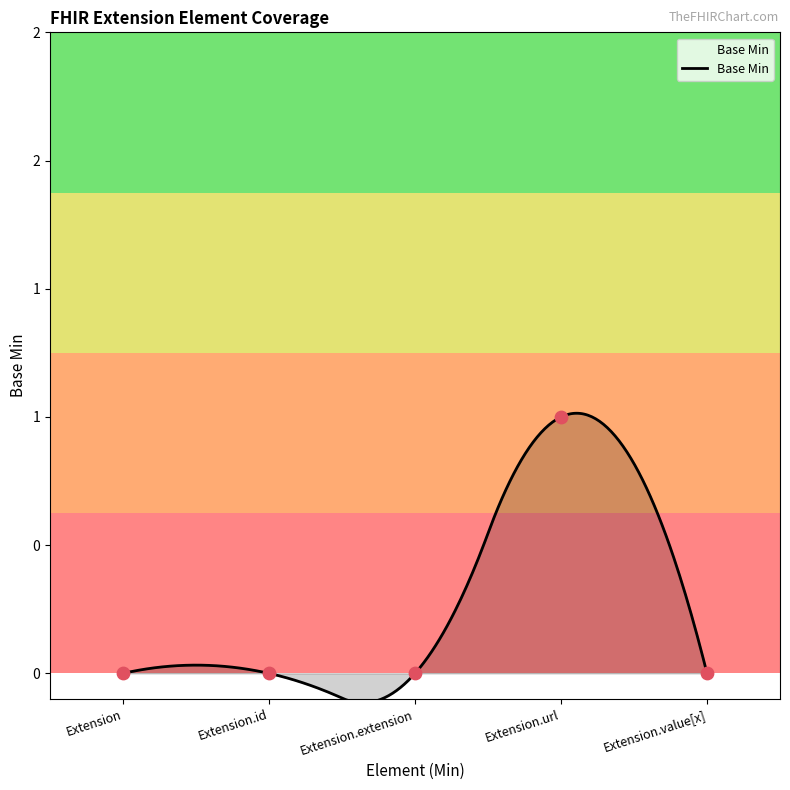

Which has a higher value, Extension.url or Extension.extension?

Extension.url